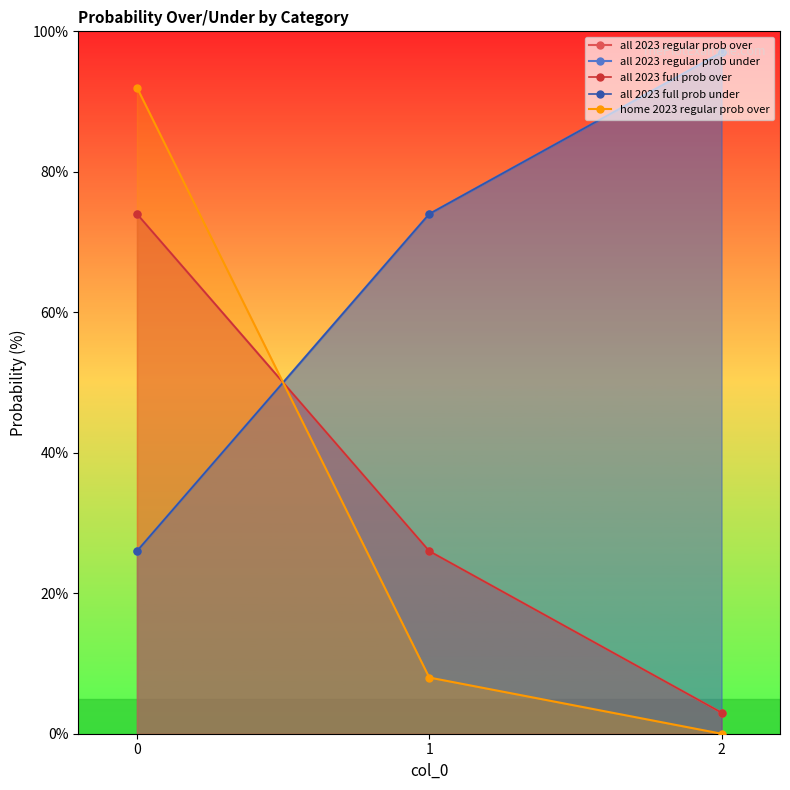

Reading left to right, list all the values displayed in this chart.

all 2023 regular prob over: 0=74	1=26	2=3
all 2023 regular prob under: 0=26	1=74	2=97
all 2023 full prob over: 0=74	1=26	2=3
all 2023 full prob under: 0=26	1=74	2=97
home 2023 regular prob over: 0=92	1=8	2=0